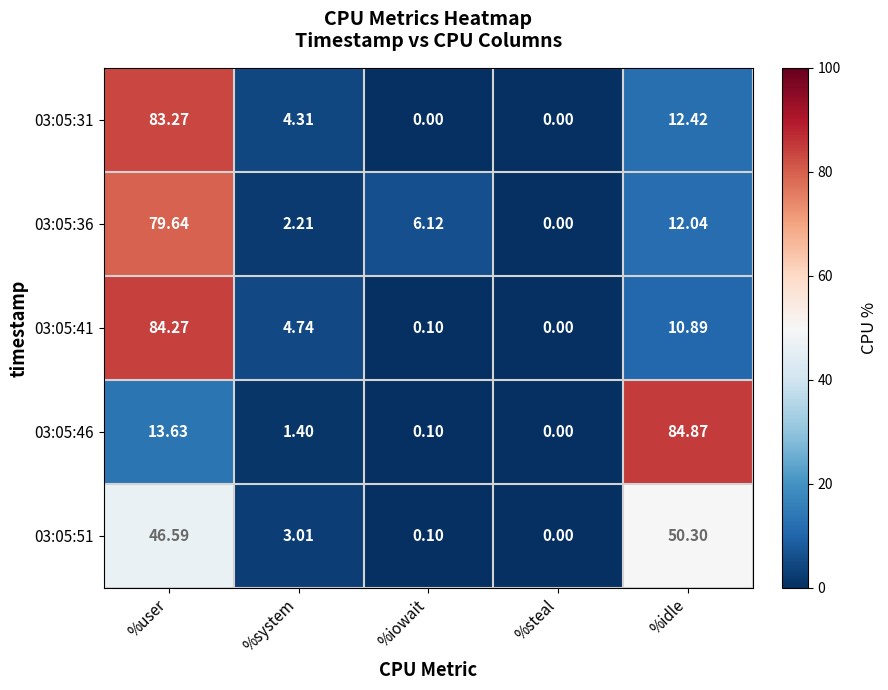

What is the maximum value shown in the chart?

84.9